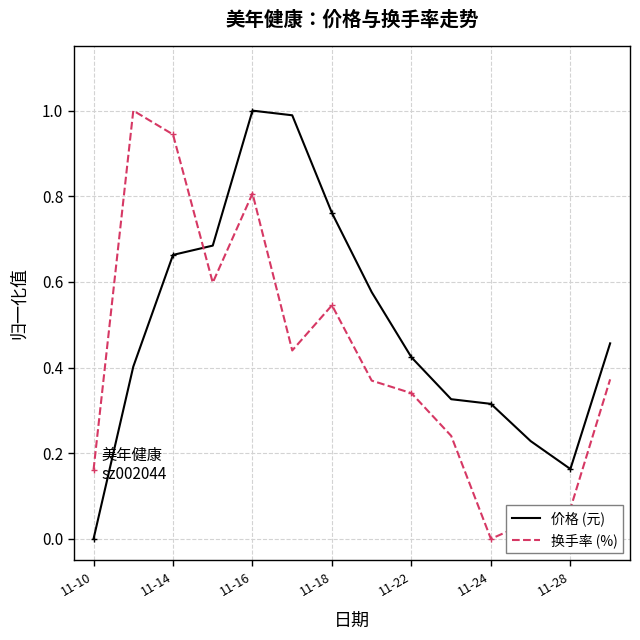

Rank the series by their average value, from lowest to highest.

换手率 (%), 价格 (元)